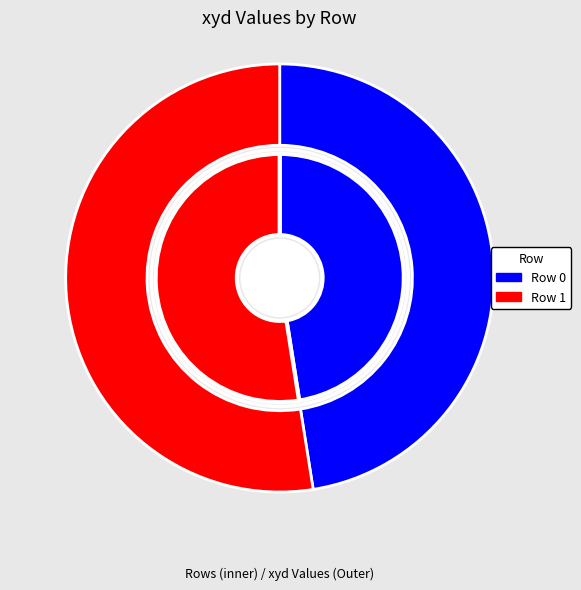

How many segments does this pie chart have?

2